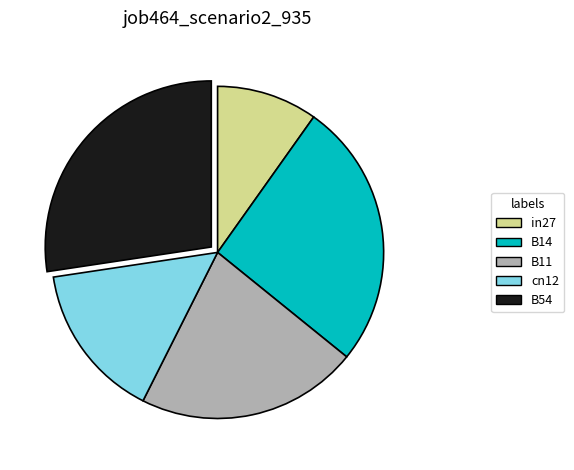

Is it true that B14 is 19% of the pie?

False